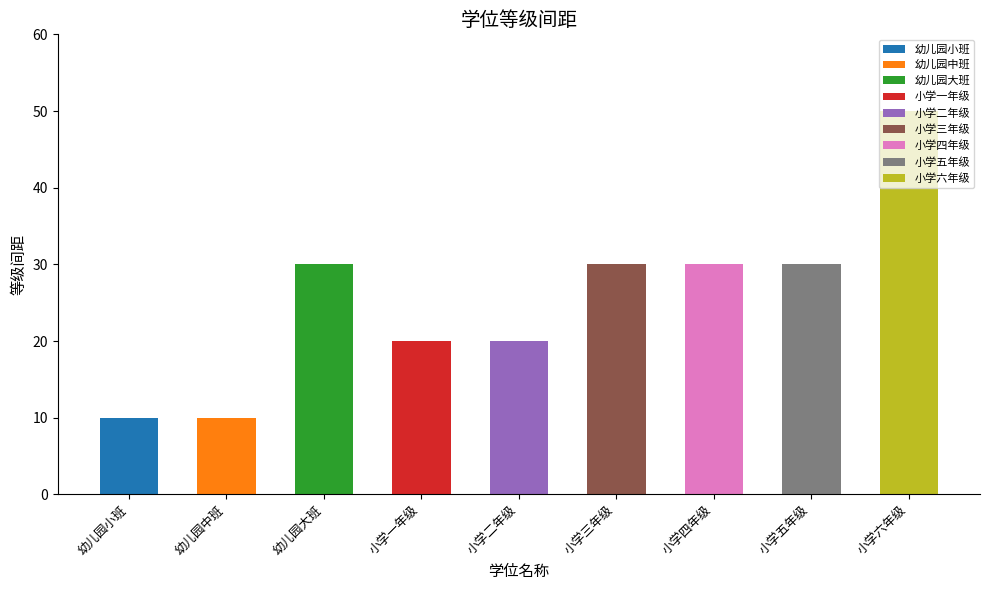

Between 小学三年级 and 小学二年级, which is larger?

小学三年级